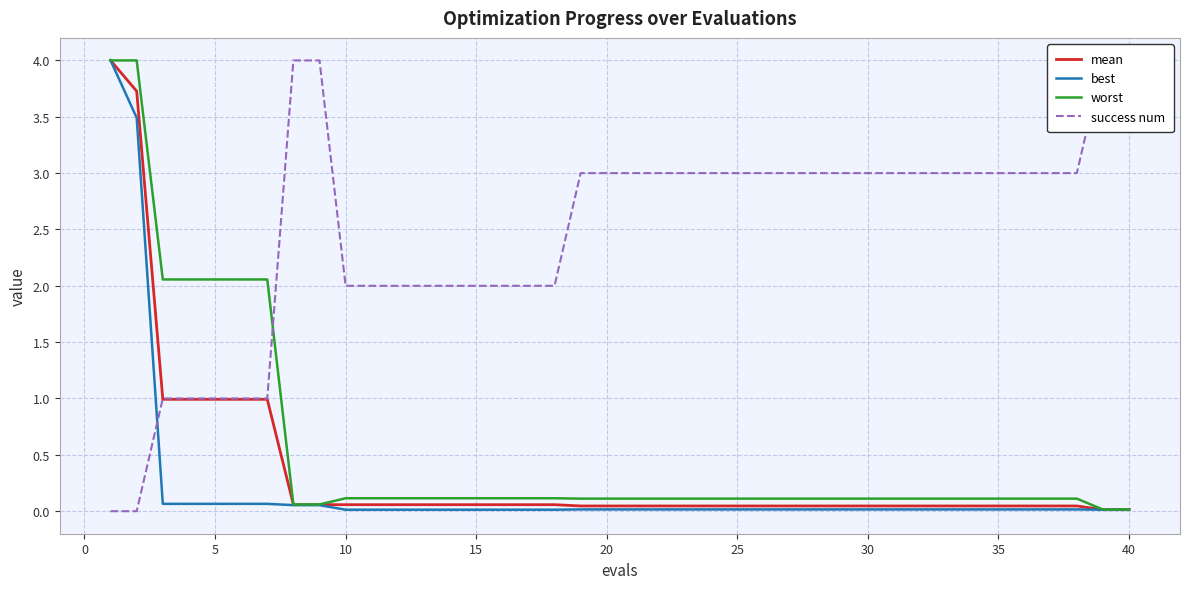

The best series shows 0.0 at 10. True or false?

True